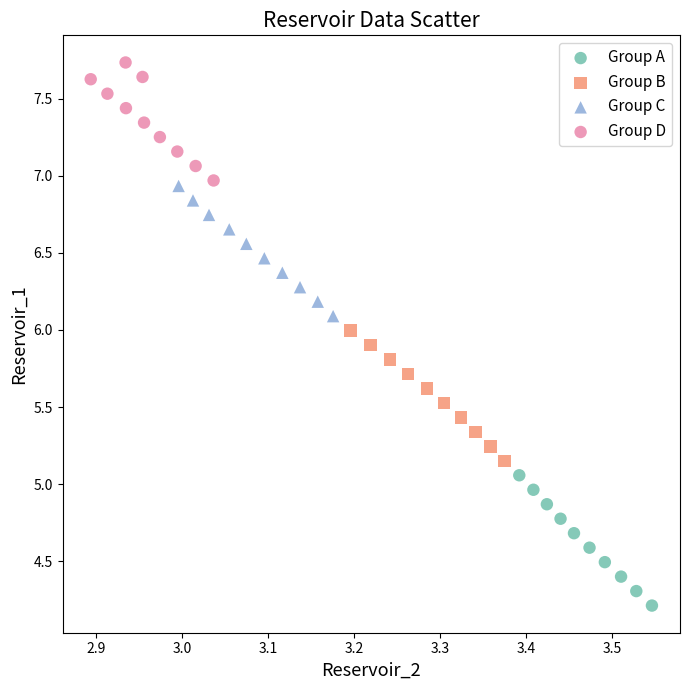

What are all the series names shown in the legend?

Group A, Group B, Group C, Group D